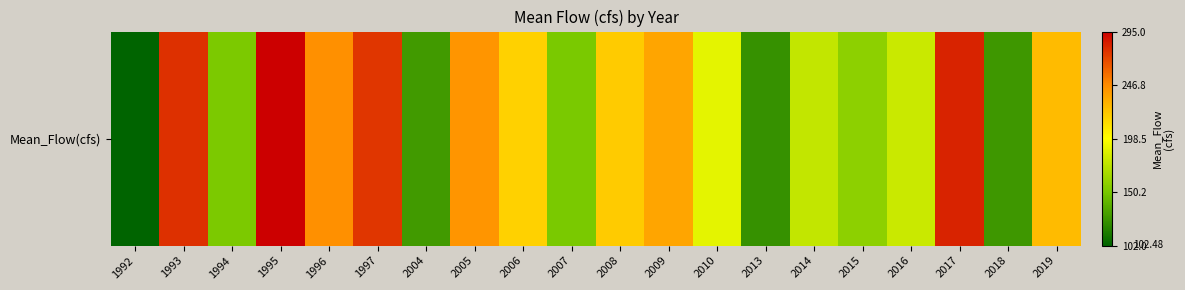

Reading left to right, list all the values displayed in this chart.

1992=102.5	1993=278.1	1994=152.1	1995=294.5	1996=244.9	1997=275.9	2004=128.6	2005=242.6	2006=217.6	2007=151.7	2008=219.9	2009=235.8	2010=188.8	2013=123.9	2014=176.9	2015=157.9	2016=179.5	2017=282.9	2018=127.6	2019=226.5